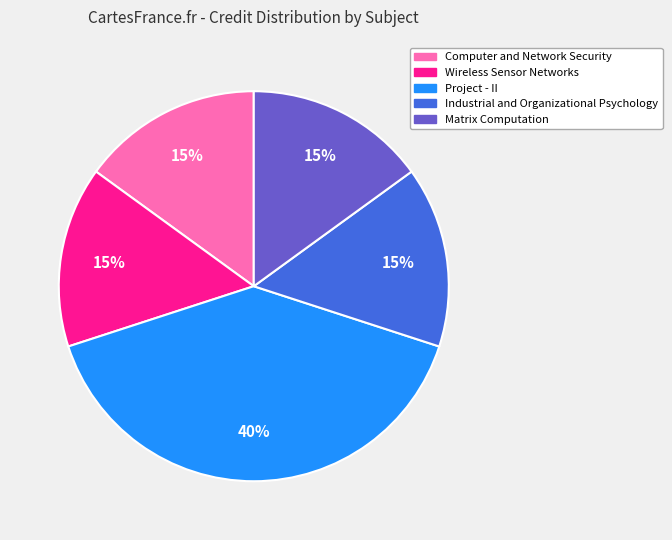

To the nearest percent, what portion does Computer and Network Security represent?

15%